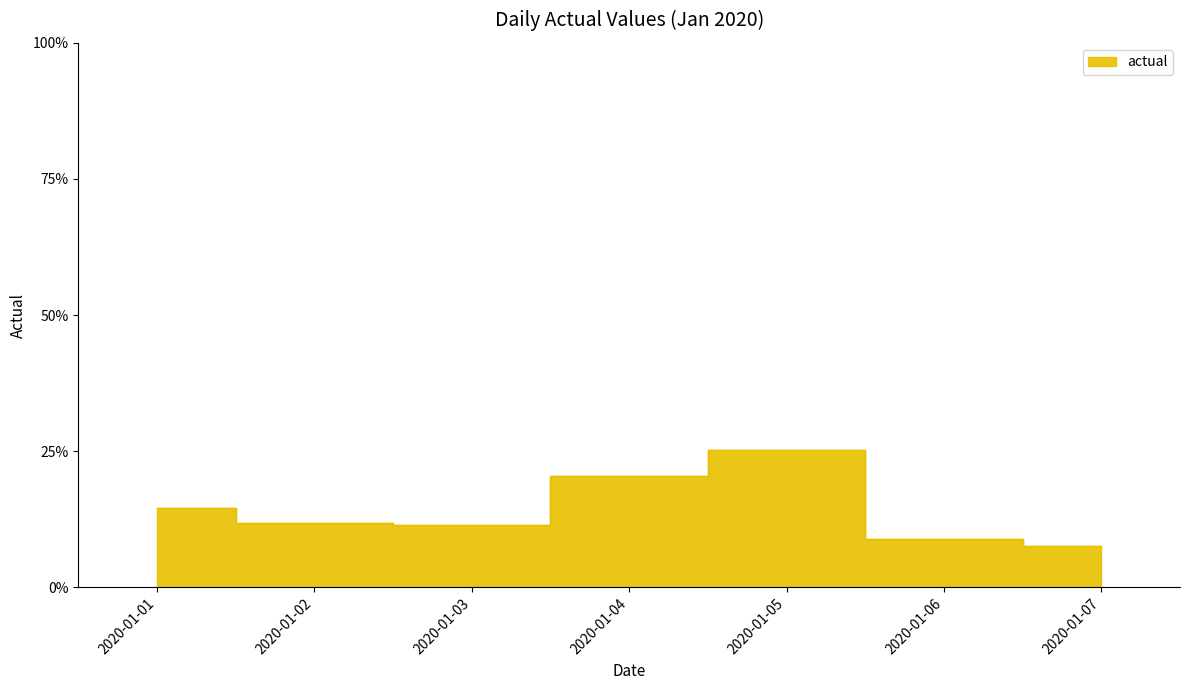

What is the ratio of the value at 2020-01-06 to the value at 2020-01-01?

0.6